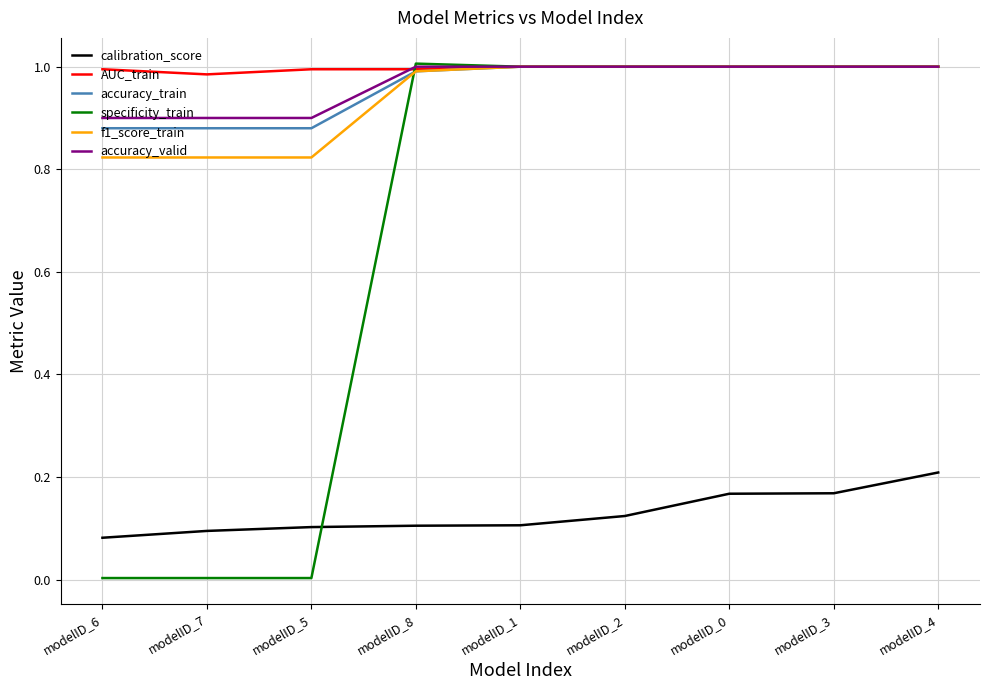

Which series changed the most between modelID_5 and modelID_0?

specificity_train